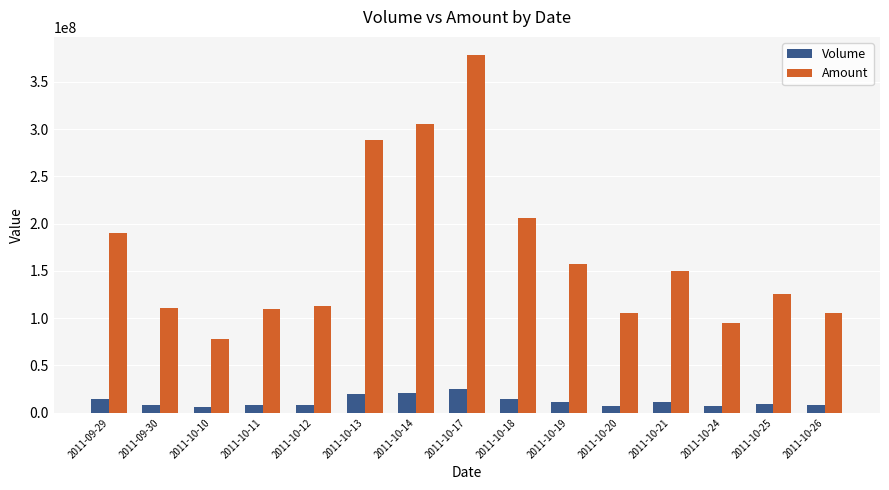

What is the difference between the maximum and minimum values in the Amount series?

301009080